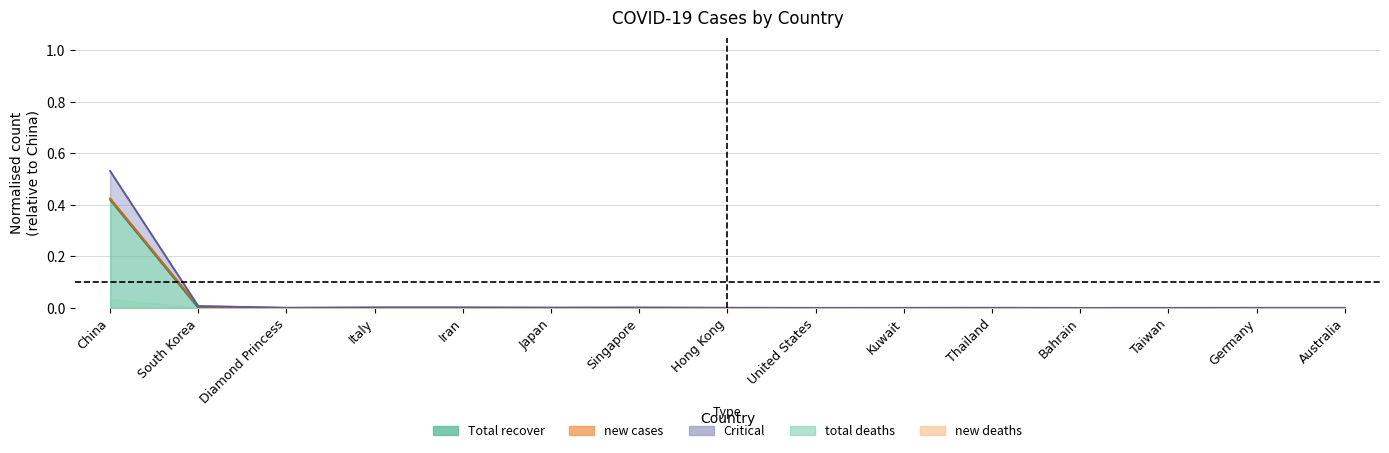

How many values in Total recover are above zero?

13